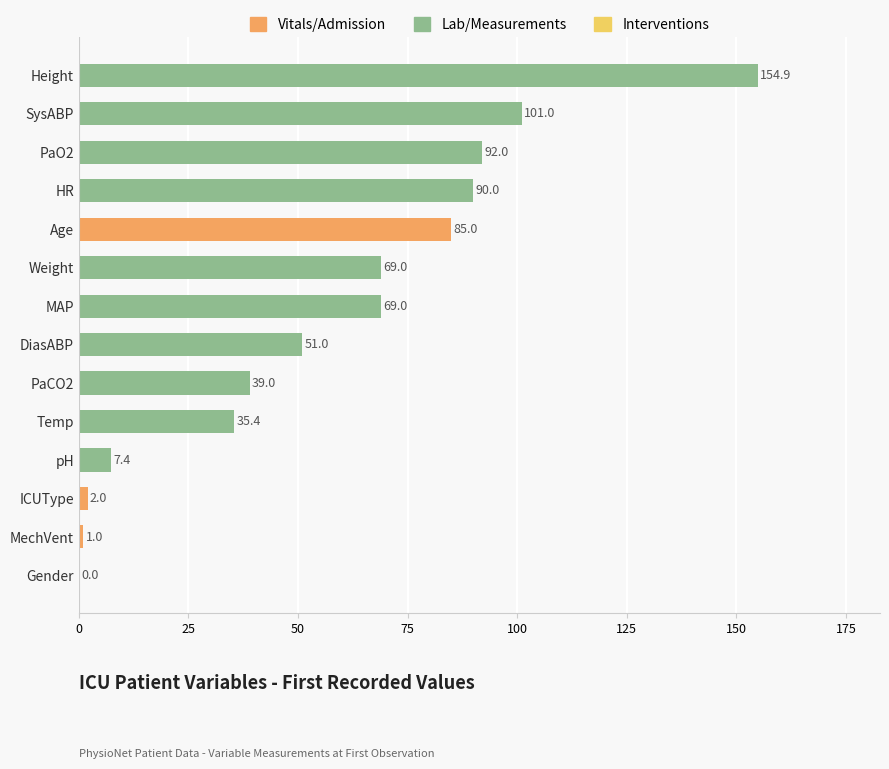

The value at PaCO2 is 39.0. True or false?

True